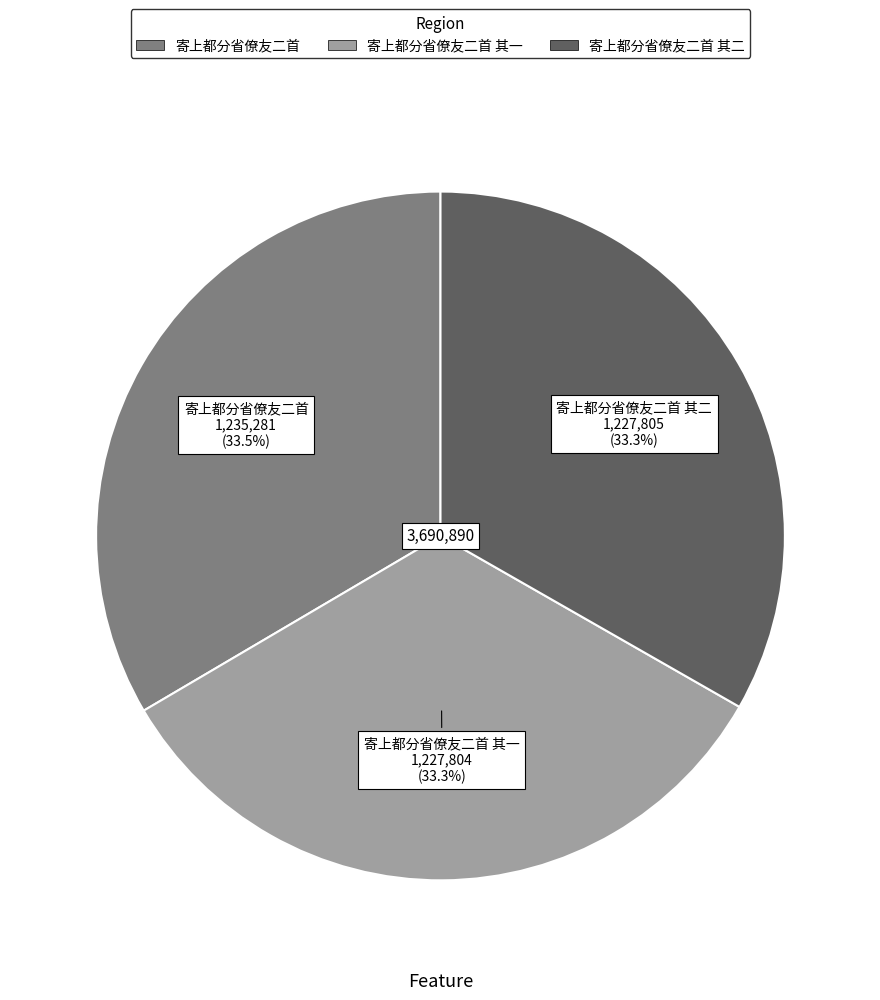

Does any single category account for the majority?

No